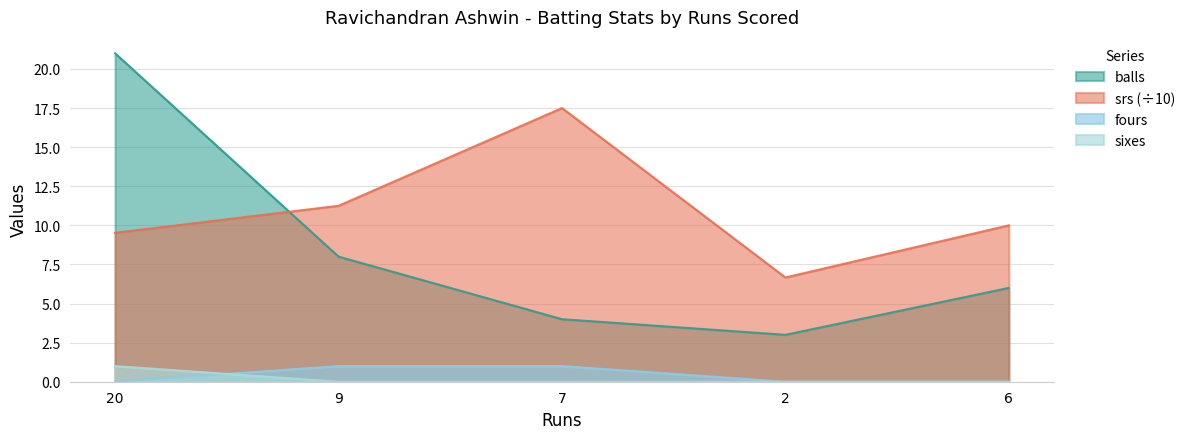

Does the chart have visible grid lines?

Yes